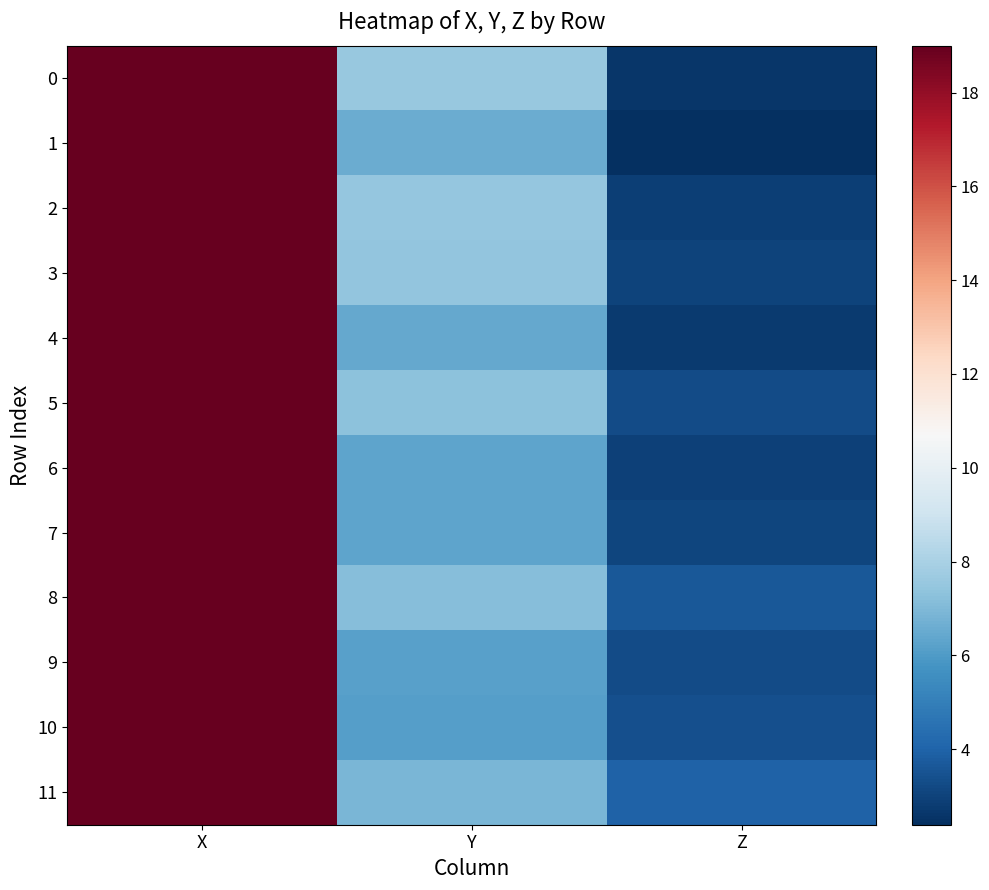

Which category has the lowest value across all series?

Z